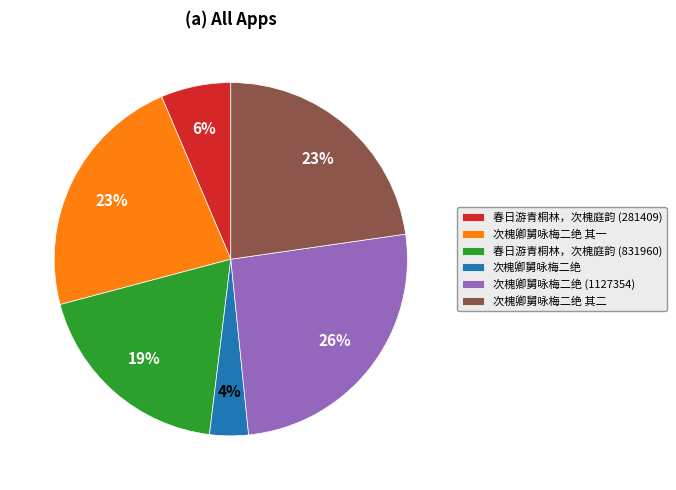

What is the smallest slice in the pie chart?

次槐卿舅咏梅二绝